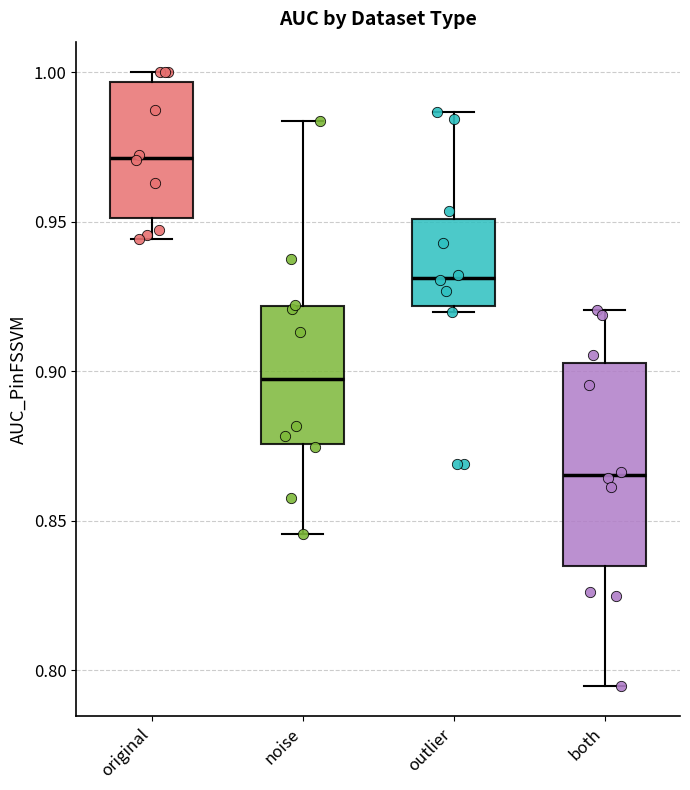

Reading left to right, read every box against the y-axis: the position of its median line, the range the box covers, and the ends of its whiskers. The values are not printed on the chart, so give them approximately, as read against the axis.

original: median 0.970, box 0.950 to 0.995, whiskers 0.945 to 1.000
noise: median 0.895, box 0.875 to 0.920, whiskers 0.845 to 0.985
outlier: median 0.930, box 0.920 to 0.950, whiskers 0.920 (just below the box's lower edge) to 0.985
both: median 0.865, box 0.835 to 0.905, whiskers 0.795 to 0.920